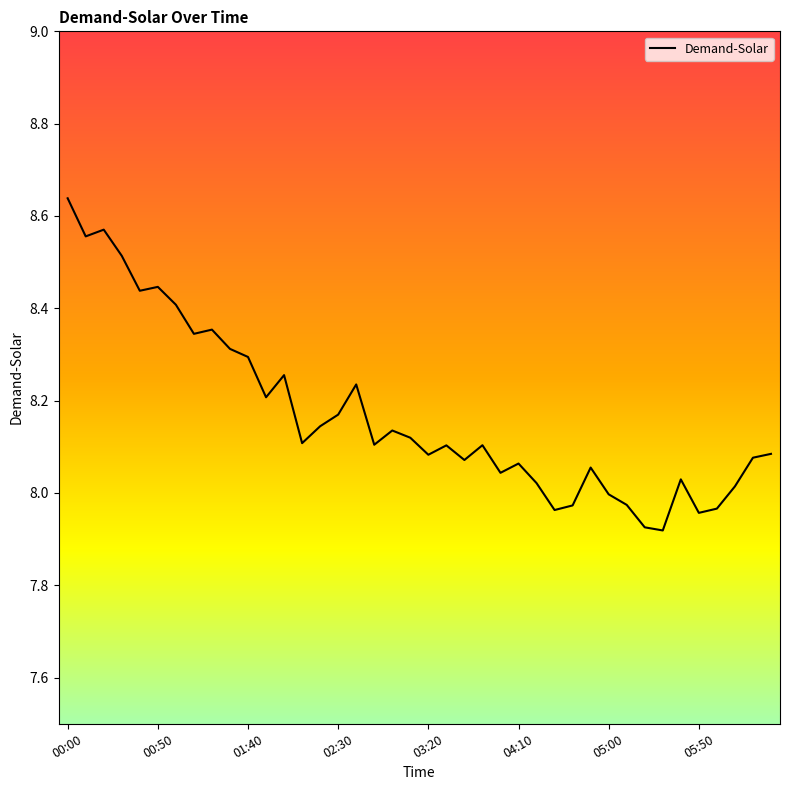

What is the difference between the maximum and minimum values?

0.7